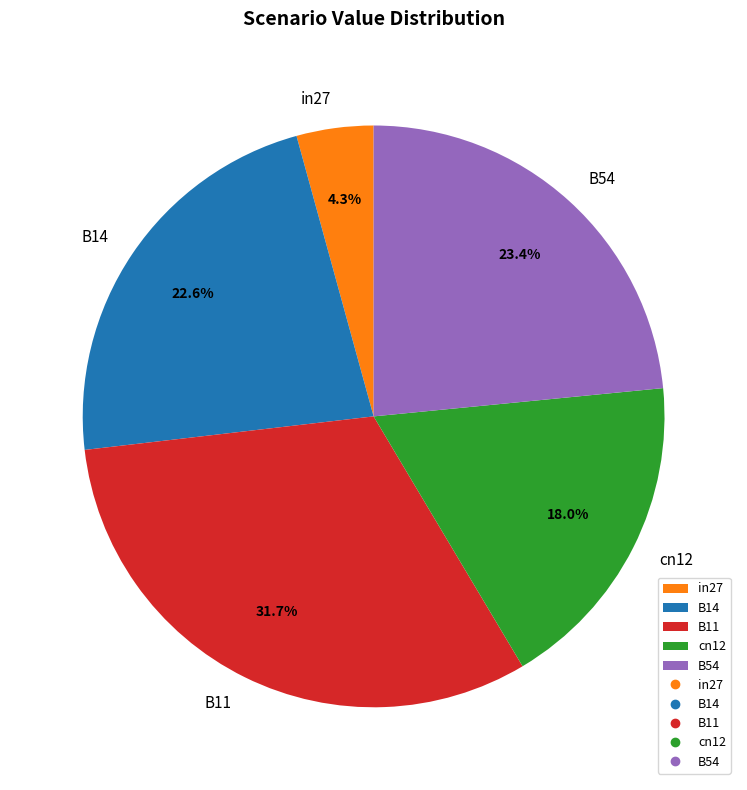

What portion of the pie excludes B54?

76.6%